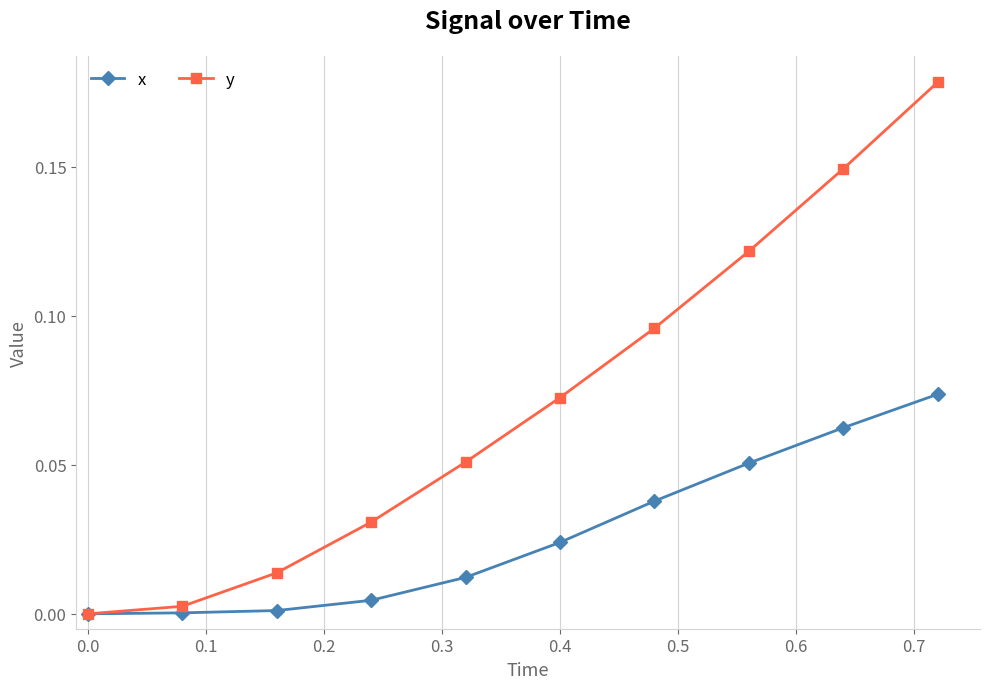

Which series has the largest total across all categories?

y